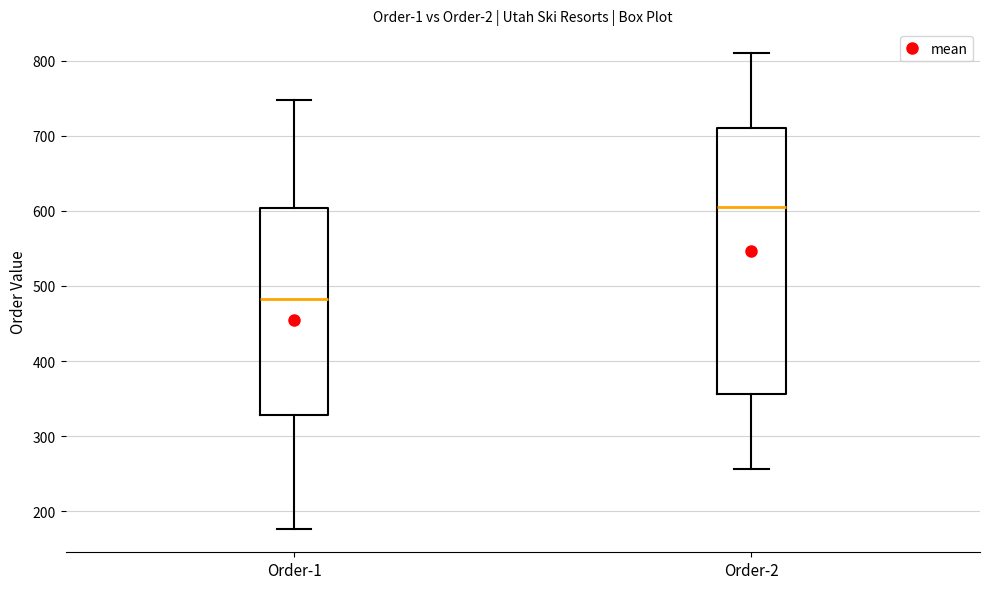

Reading left to right, transcribe this box plot: for each box, give where its median line is, the range the box spans, and where its two whiskers end, as read against the y-axis. The values are not printed on the chart, so give them approximately, as read against the axis.

Order-1: median 480, box 330 to 600, whiskers 180 to 750
Order-2: median 600, box 360 to 710, whiskers 260 to 810